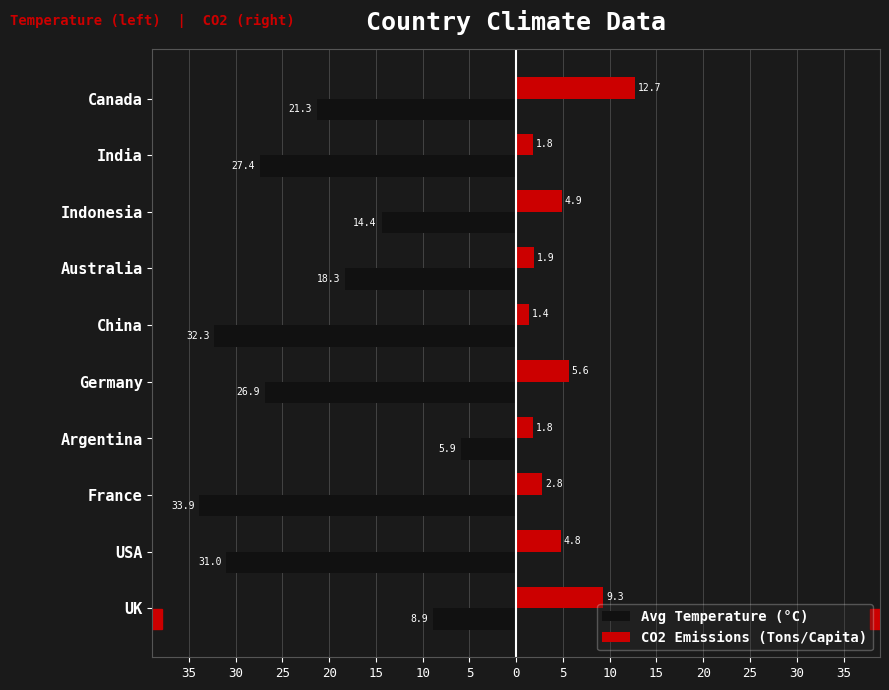

What are all the series names shown in the legend?

Avg Temperature (°C), CO2 Emissions (Tons/Capita)